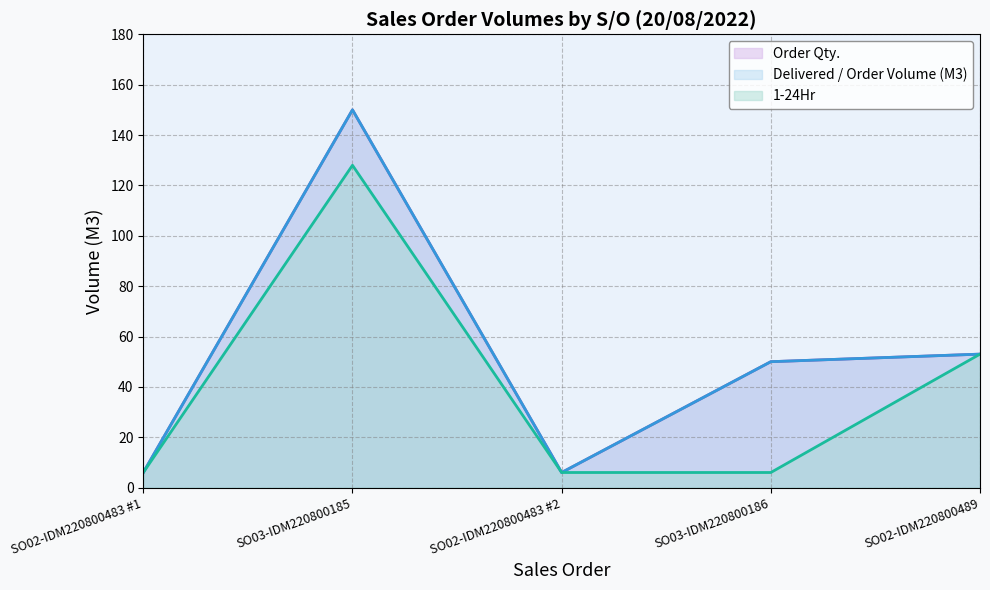

The value of Order Qty. at SO02-IDM220800483 #2 is 6. True or false?

True